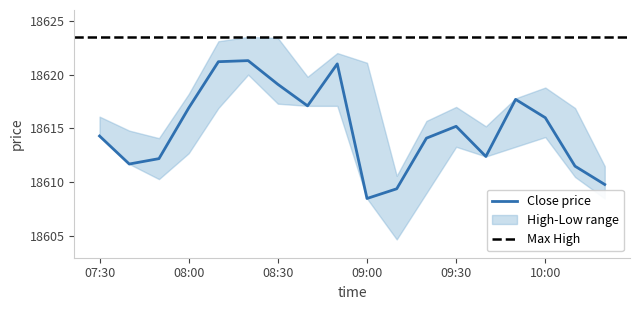

What is the label of the 6th point from the left?

08:20